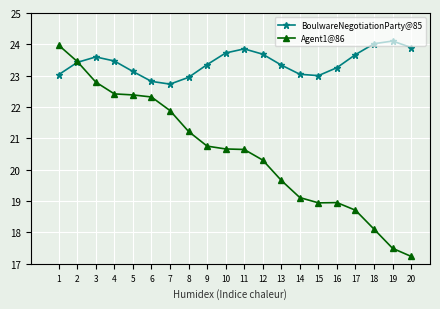

How many intersections are there between BoulwareNegotiationParty@85 and Agent1@86?

1